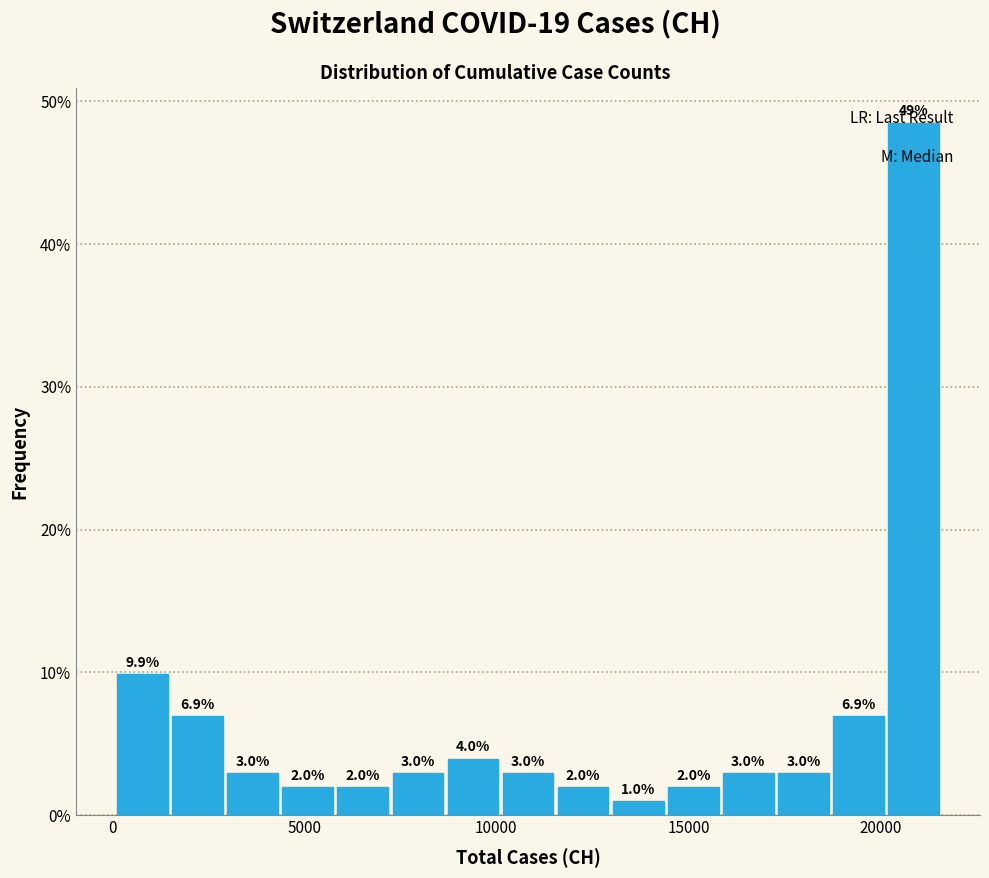

Around what value on the x-axis is the tallest bar? Give the approximate position of its centre, as read against the axis.

21000